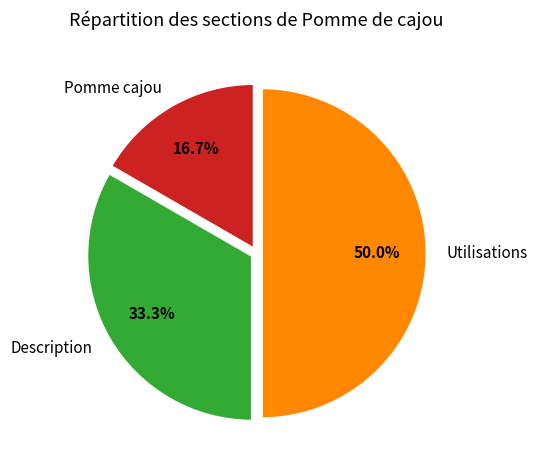

True or false: Utilisations accounts for 54% of the total.

False